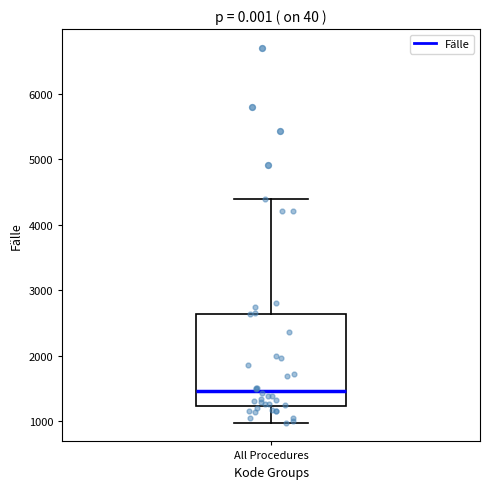

Read this box plot against the y-axis: the position of the median line, the range covered by the box, and the ends of both whiskers. The values are not printed on the chart, so give them approximately, as read against the axis.

median 1500, box 1200 to 2600, whiskers 1000 to 4400